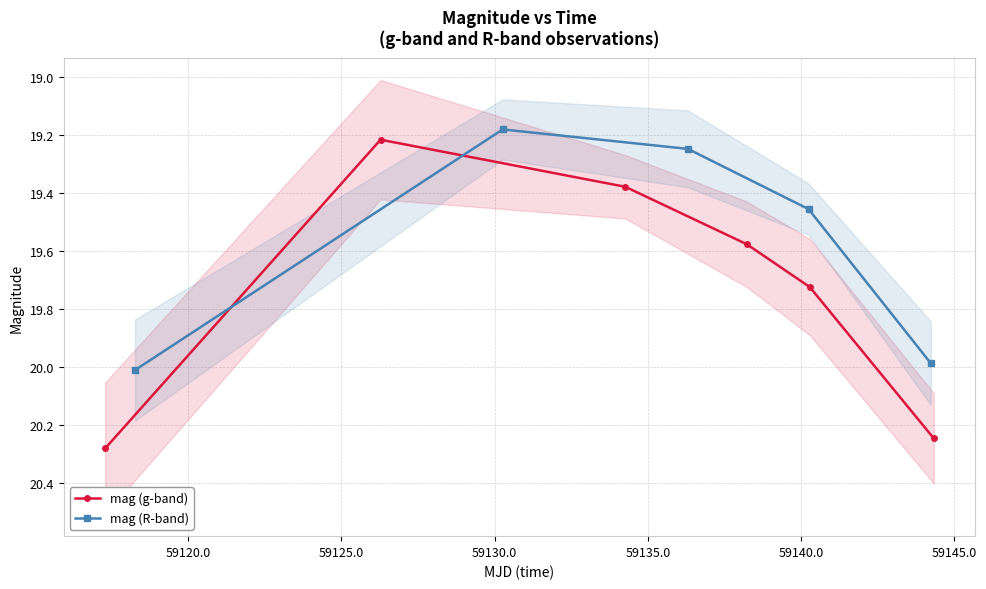

Count the number of categories in the chart.

6